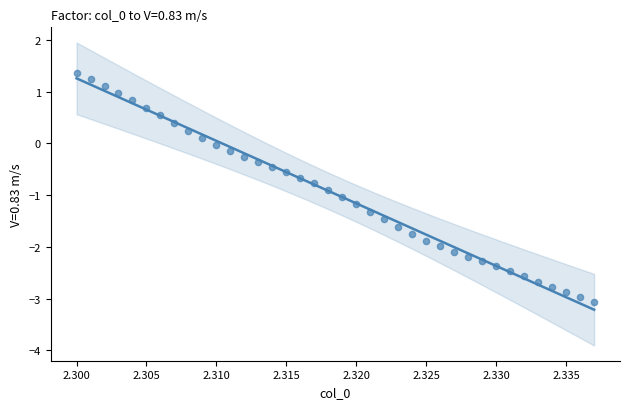

What is the range of Y values (max minus min)?

4.4